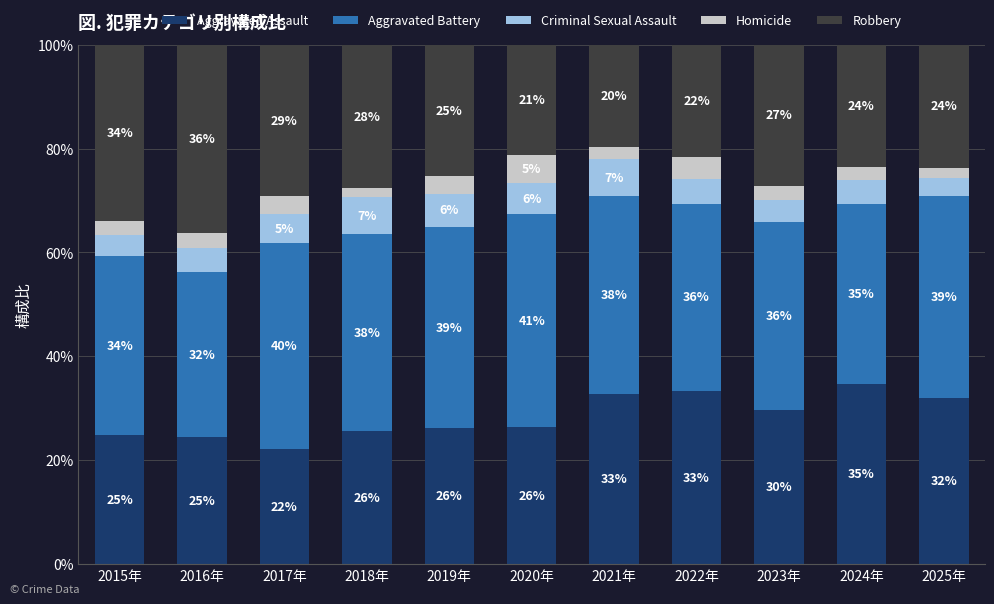

Are the bars horizontal?

No